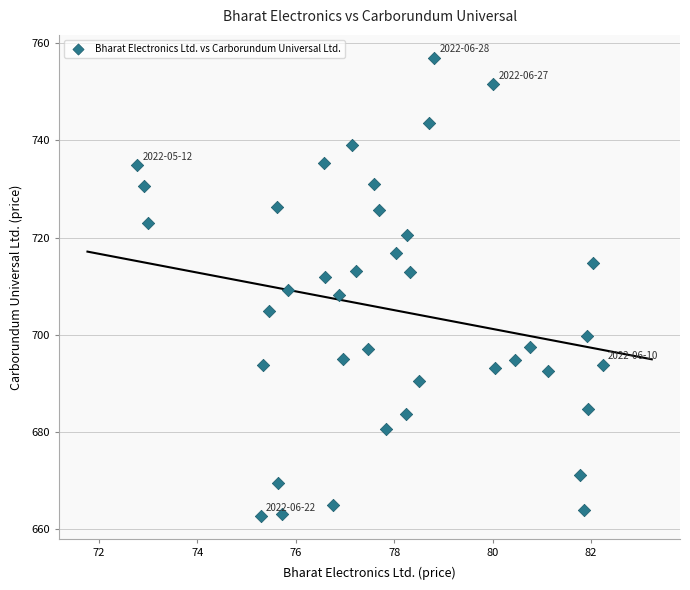

What is the range of X values (max minus min)?

9.5